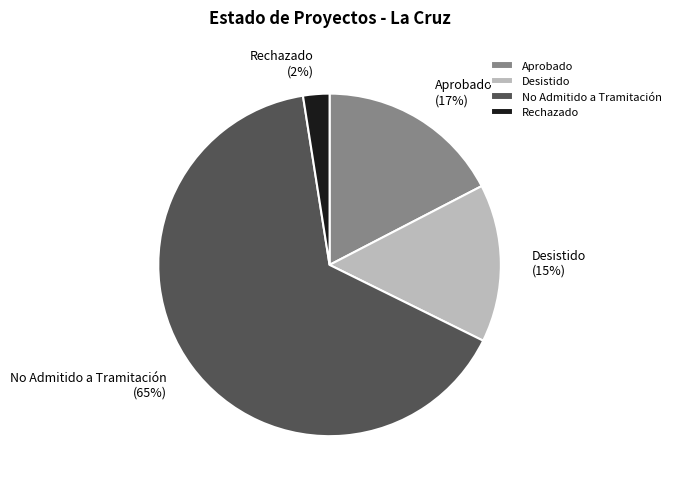

Is the sum of Aprobado and Rechazado greater than half?

No